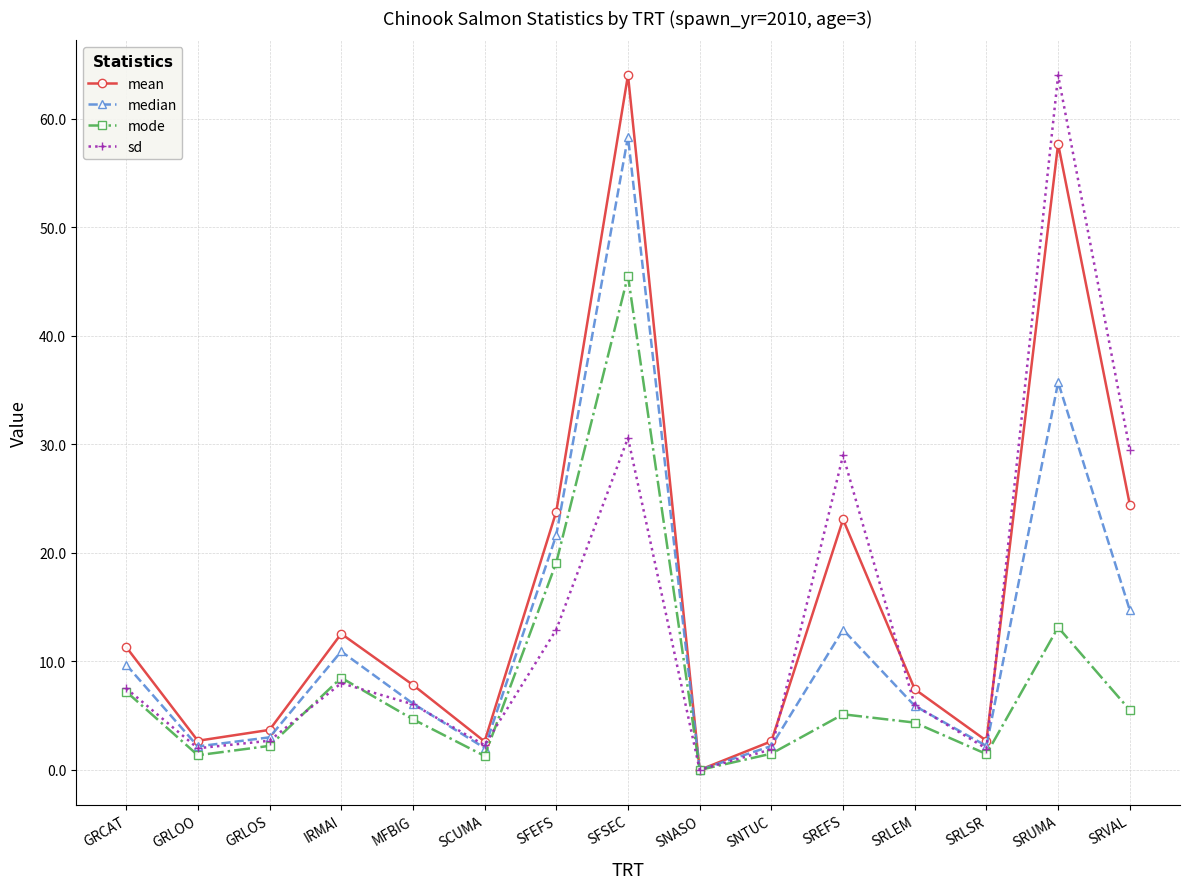

What is the difference between the sd values at SREFS and SCUMA?

26.7